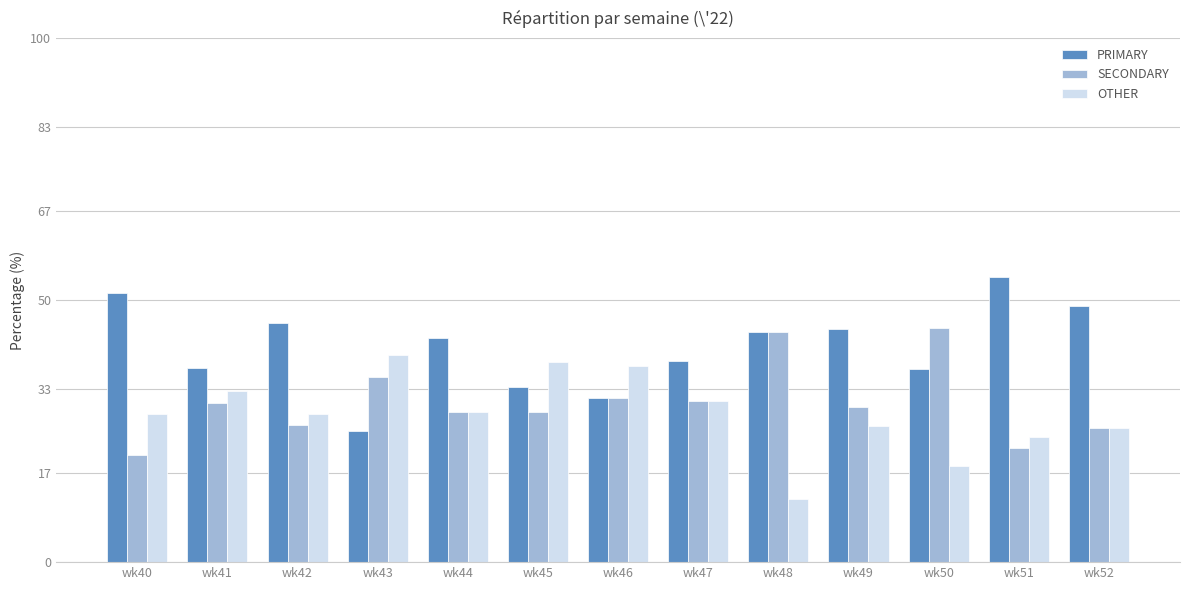

What are all the series names shown in the legend?

PRIMARY, SECONDARY, OTHER